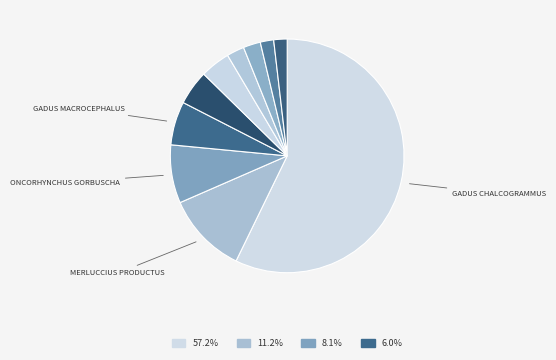

Count the number of slices in the pie.

10